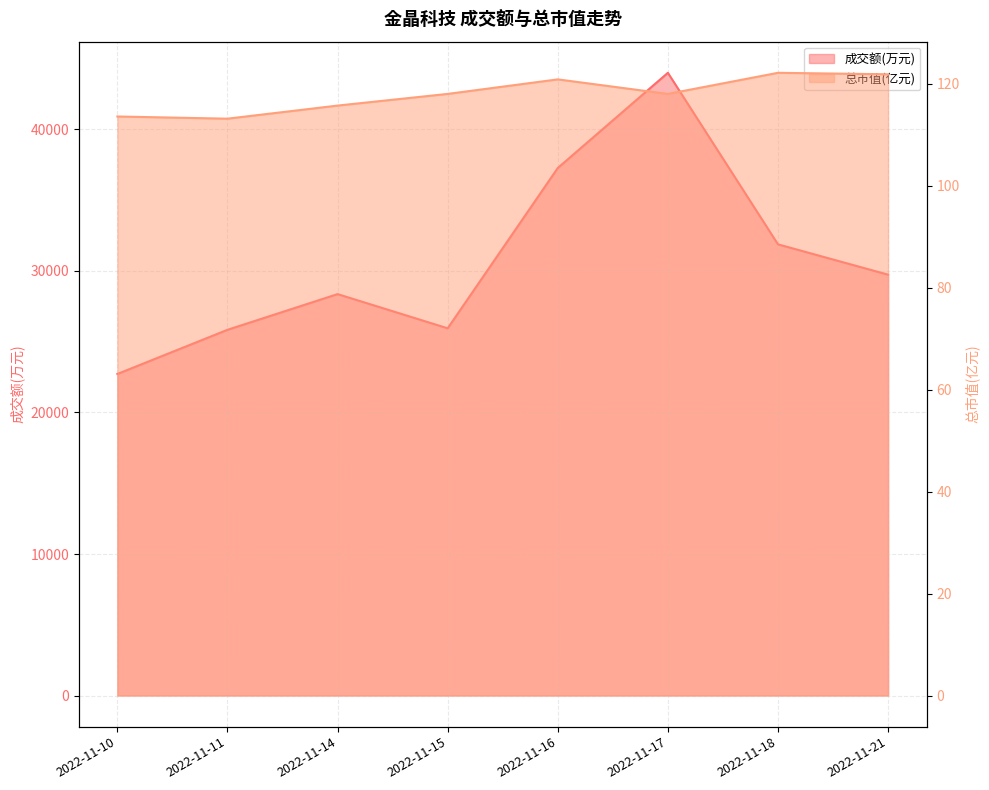

What is the value of the 总市值(亿元) point at the 6th from the left?

118.0